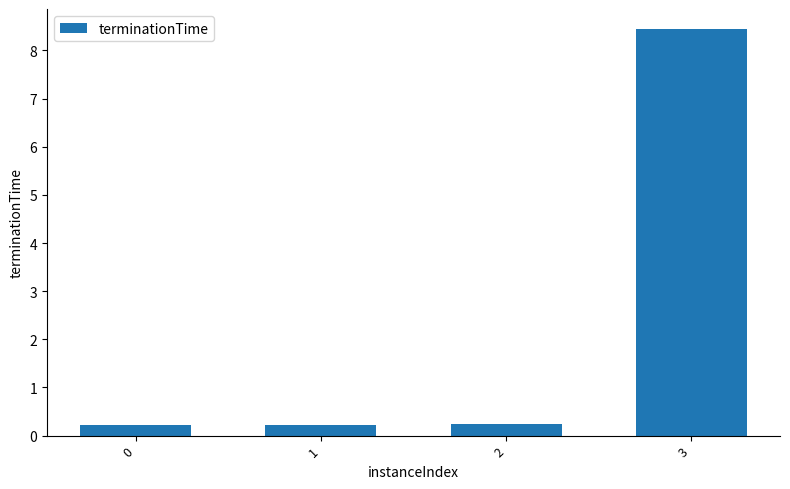

What is the sum of the values at 0 and 1?

0.4